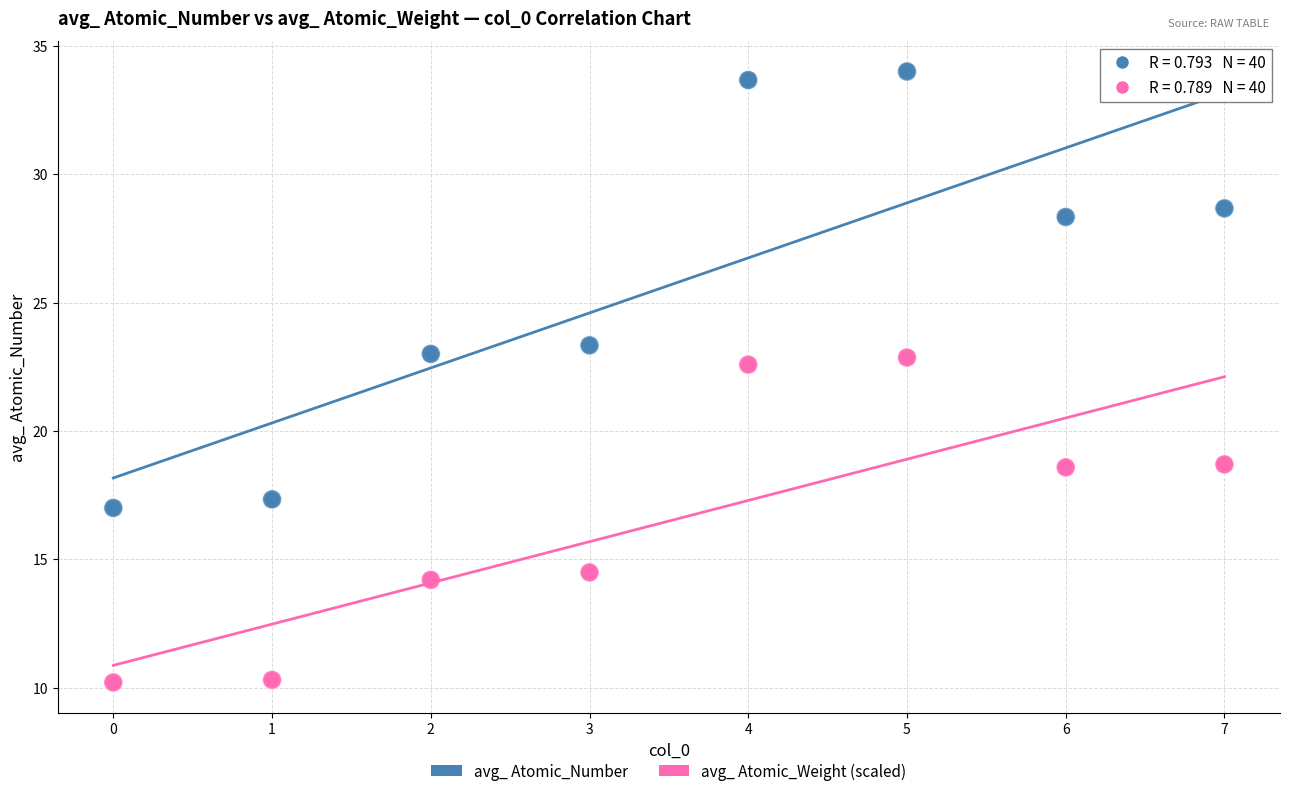

Which series has the widest spread of Y values?

avg_ Atomic_Number